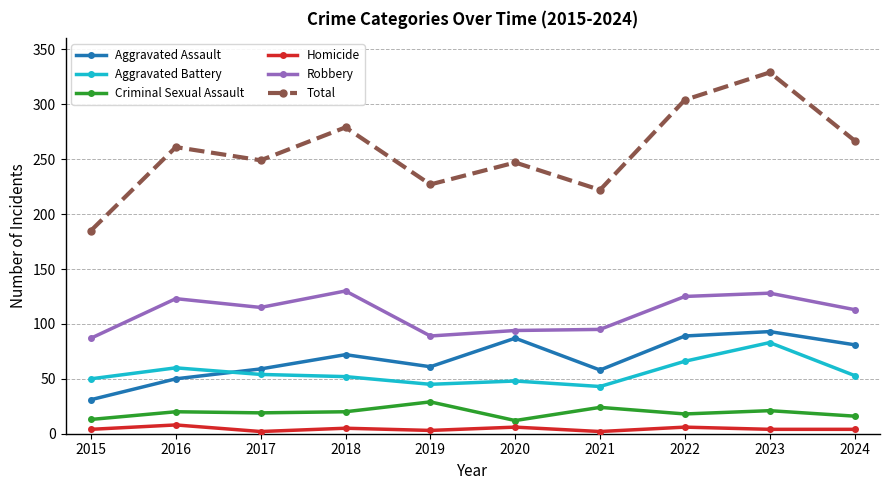

Is this an area chart (filled region under the line)?

No